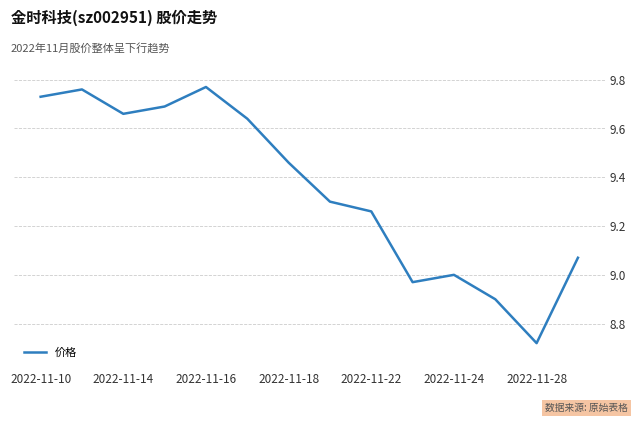

Which label corresponds to the smallest value in the chart?

2022-11-28